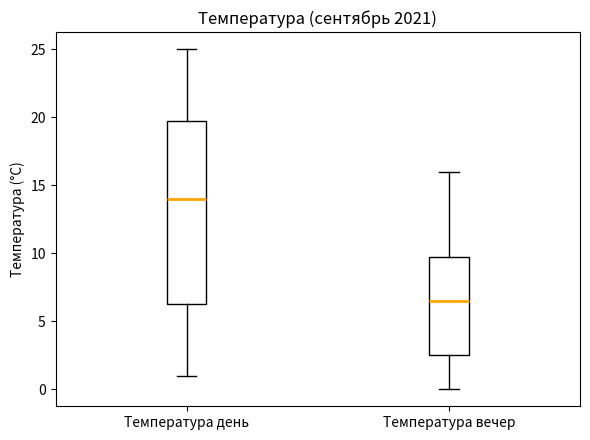

Which box is the tallest, from its lower edge to its upper edge?

Температура день